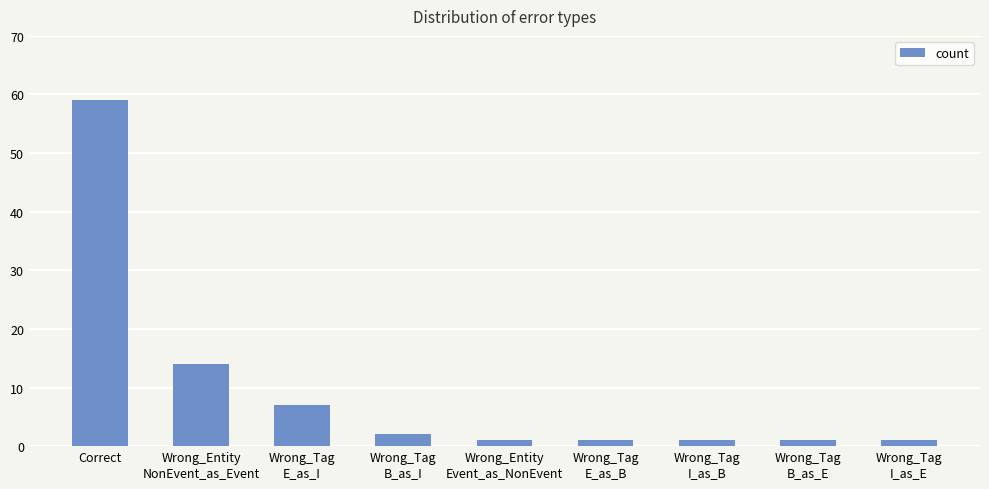

Reading left to right, what are all the values shown in this chart?

Correct=59	Wrong_Entity
NonEvent_as_Event=14	Wrong_Tag
E_as_I=7	Wrong_Tag
B_as_I=2	Wrong_Entity
Event_as_NonEvent=1	Wrong_Tag
E_as_B=1	Wrong_Tag
I_as_B=1	Wrong_Tag
B_as_E=1	Wrong_Tag
I_as_E=1